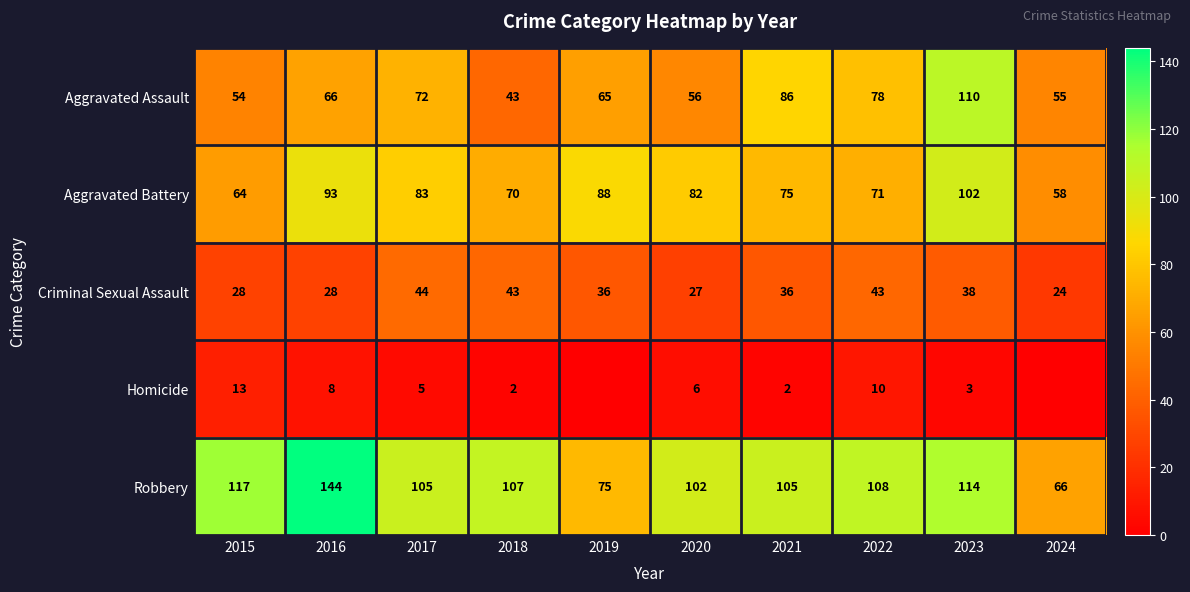

What is the maximum value for Aggravated Assault?

110